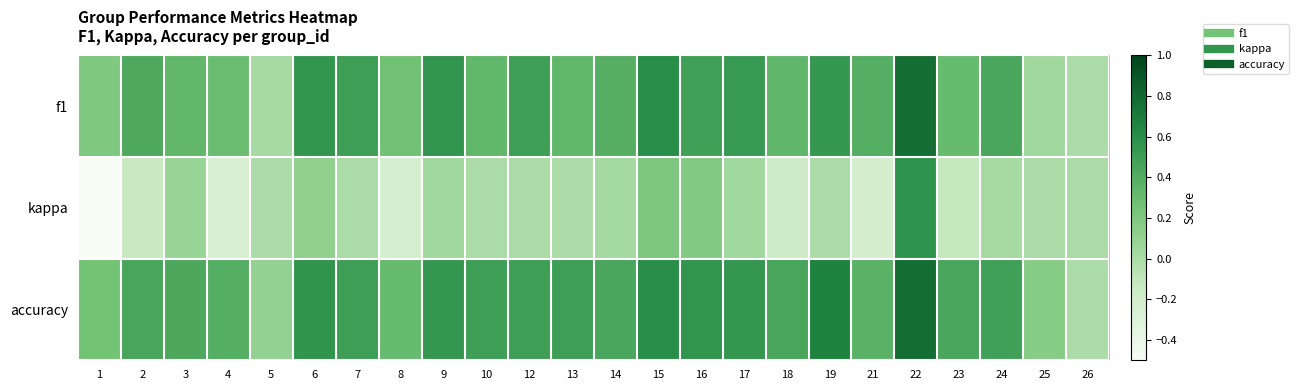

What is the difference between the highest and lowest values at 25?

0.2